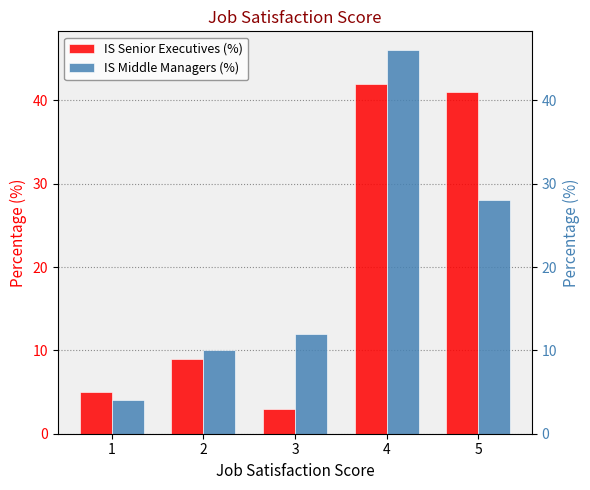

What is the highest value of the IS Senior Executives (%) series?

42